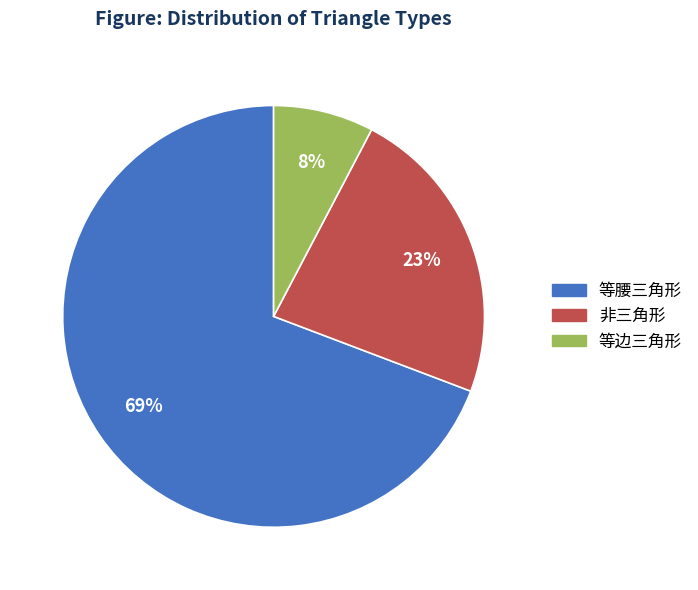

To the nearest percent, what portion does 等边三角形 represent?

8%